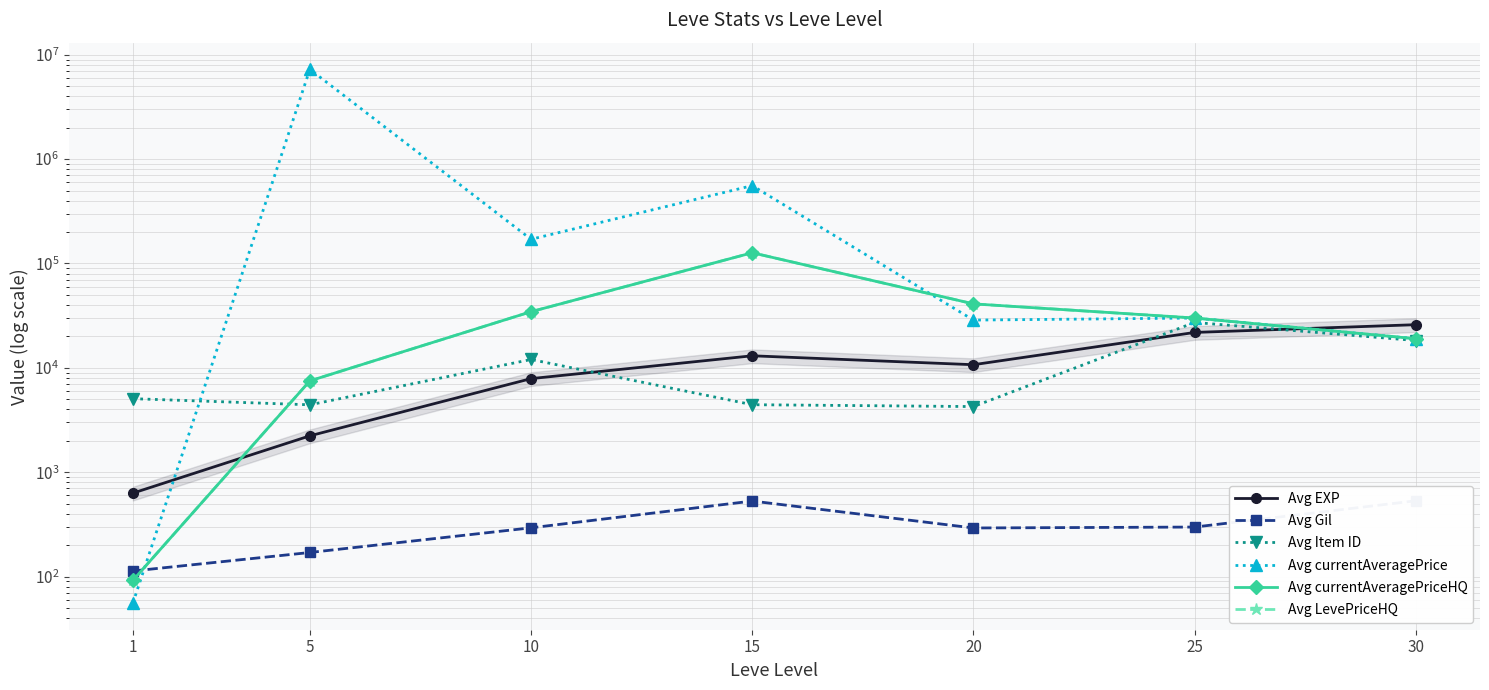

True or false: Avg Gil has more than 1 interior local peaks.

False